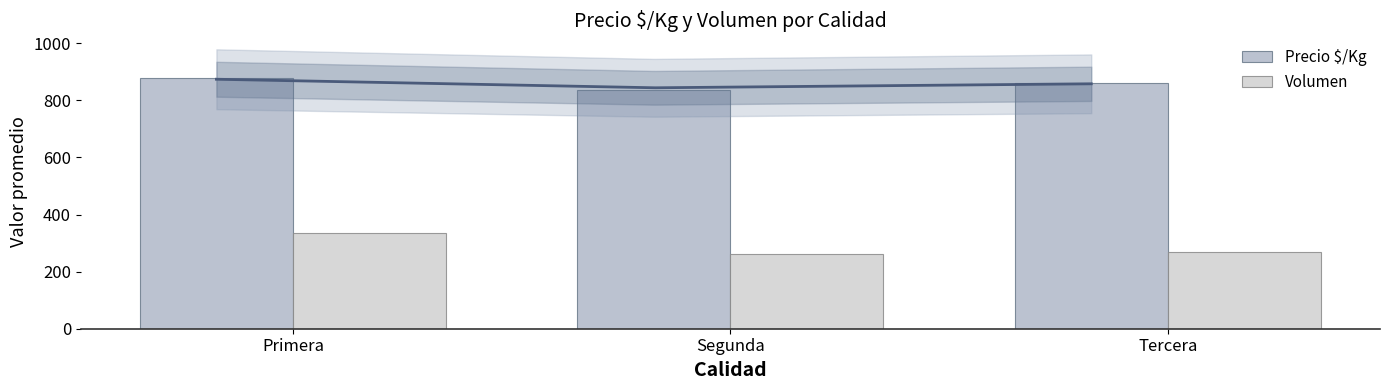

Rank the series by their average value, from lowest to highest.

Volumen, Precio $/Kg